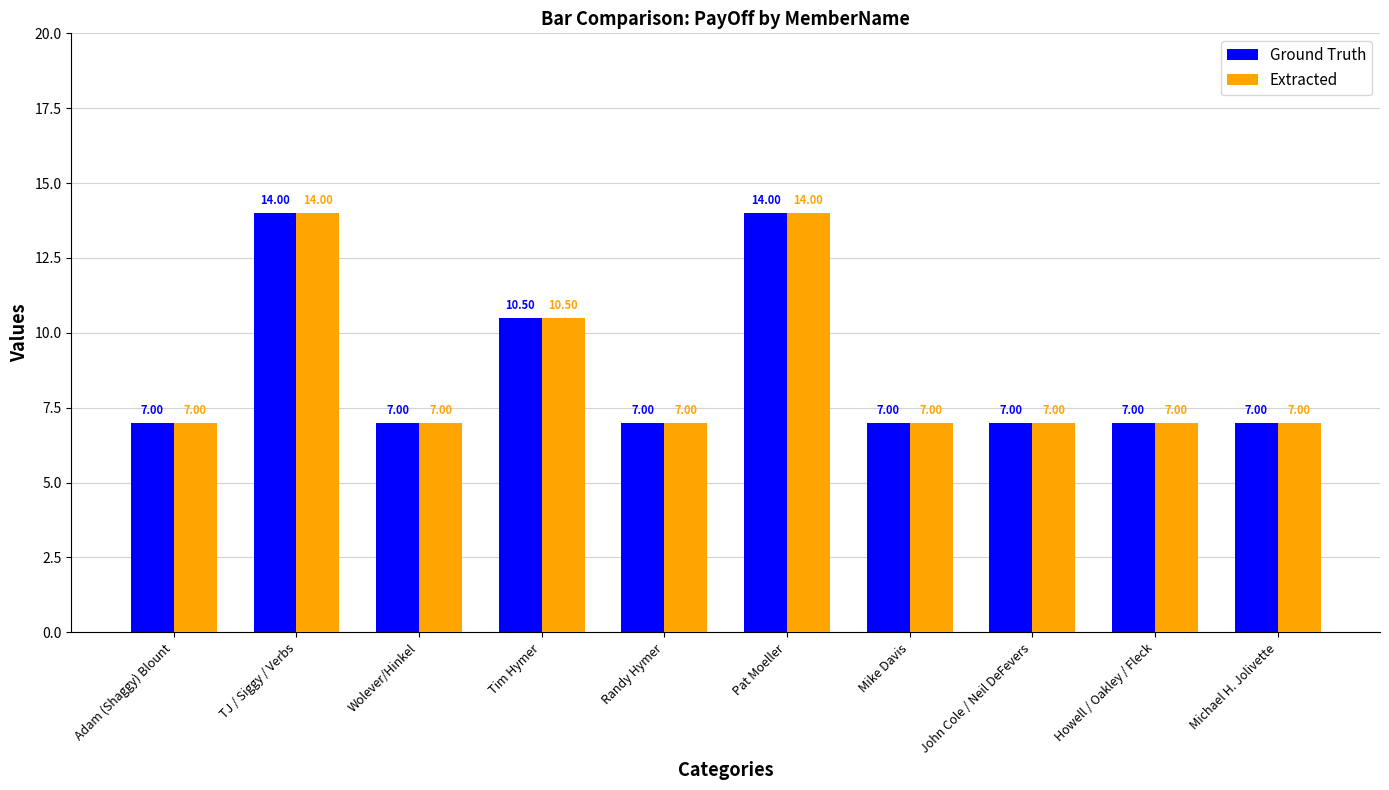

The value of Extracted at TJ / Siggy / Verbs is 14.0. True or false?

True